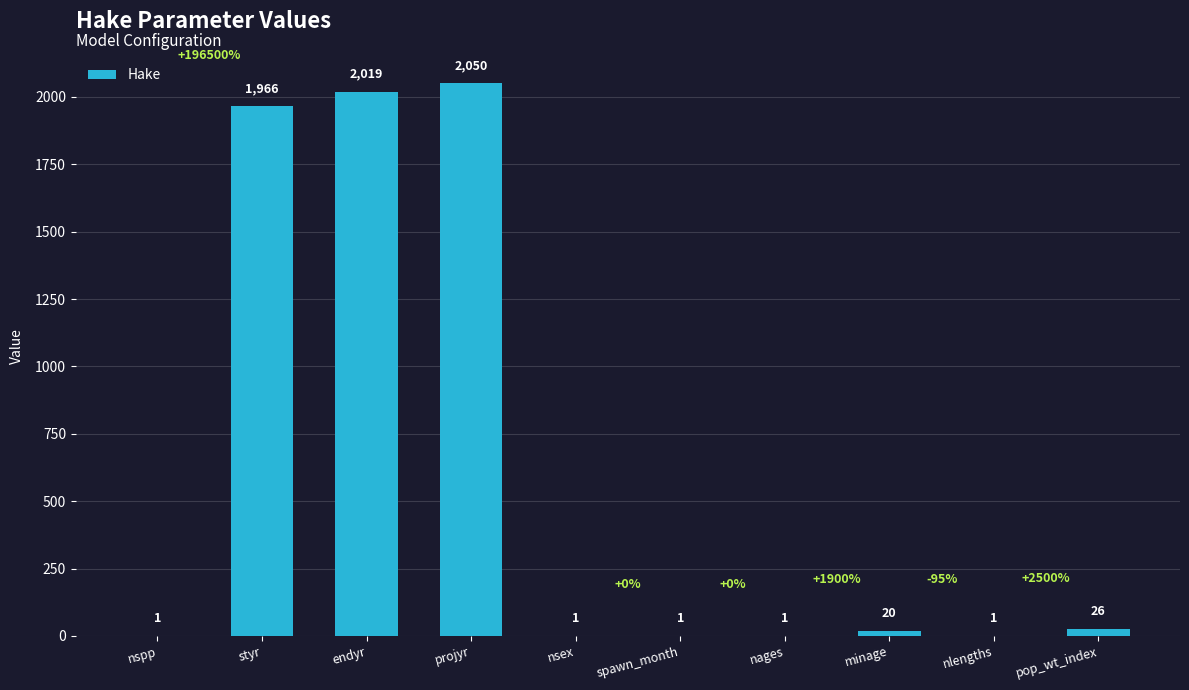

Reading left to right, extract all data points from this chart.

nspp=1	styr=1966	endyr=2019	projyr=2050	nsex=1	spawn_month=1	nages=1	minage=20	nlengths=1	pop_wt_index=26